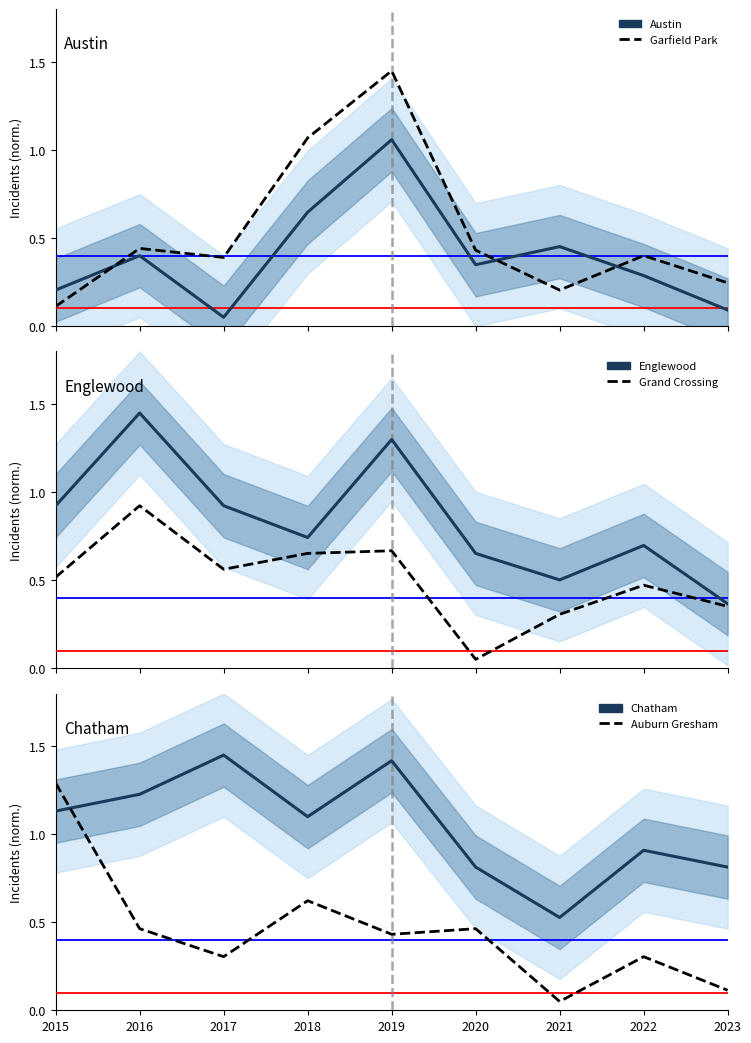

What is the minimum value shown in the chart?

0.1